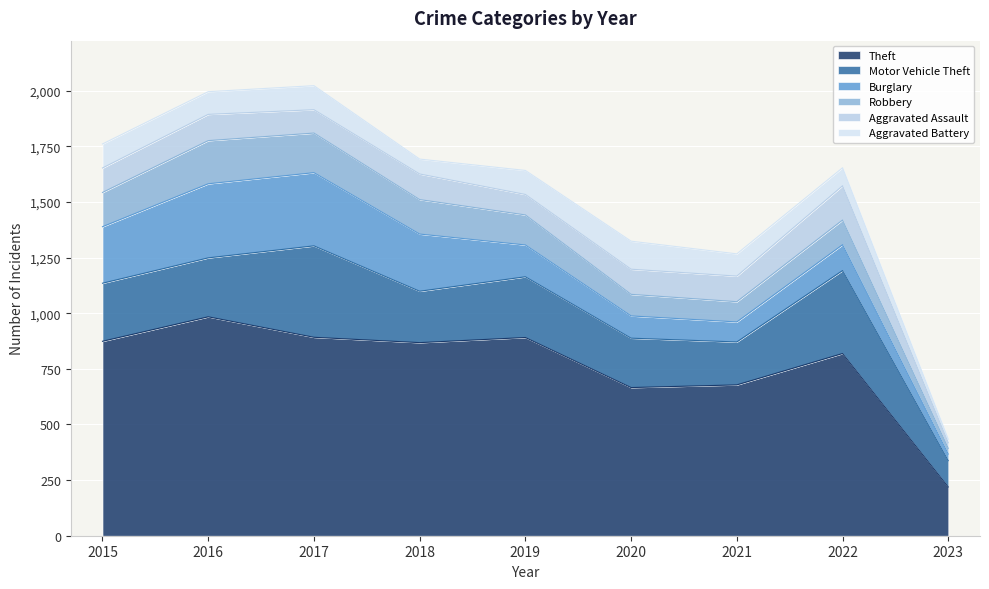

True or false: Motor Vehicle Theft and Aggravated Assault cross at least once.

False